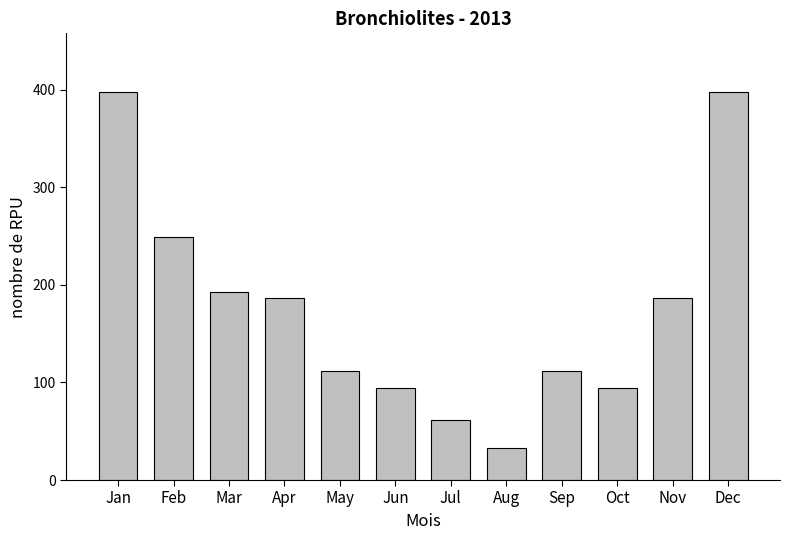

Reading left to right, extract all data points from this chart.

Jan=398.3	Feb=249.2	Mar=192.3	Apr=186.7	May=111.3	Jun=94.8	Jul=61.8	Aug=32.4	Sep=111.3	Oct=94.8	Nov=186.7	Dec=398.3